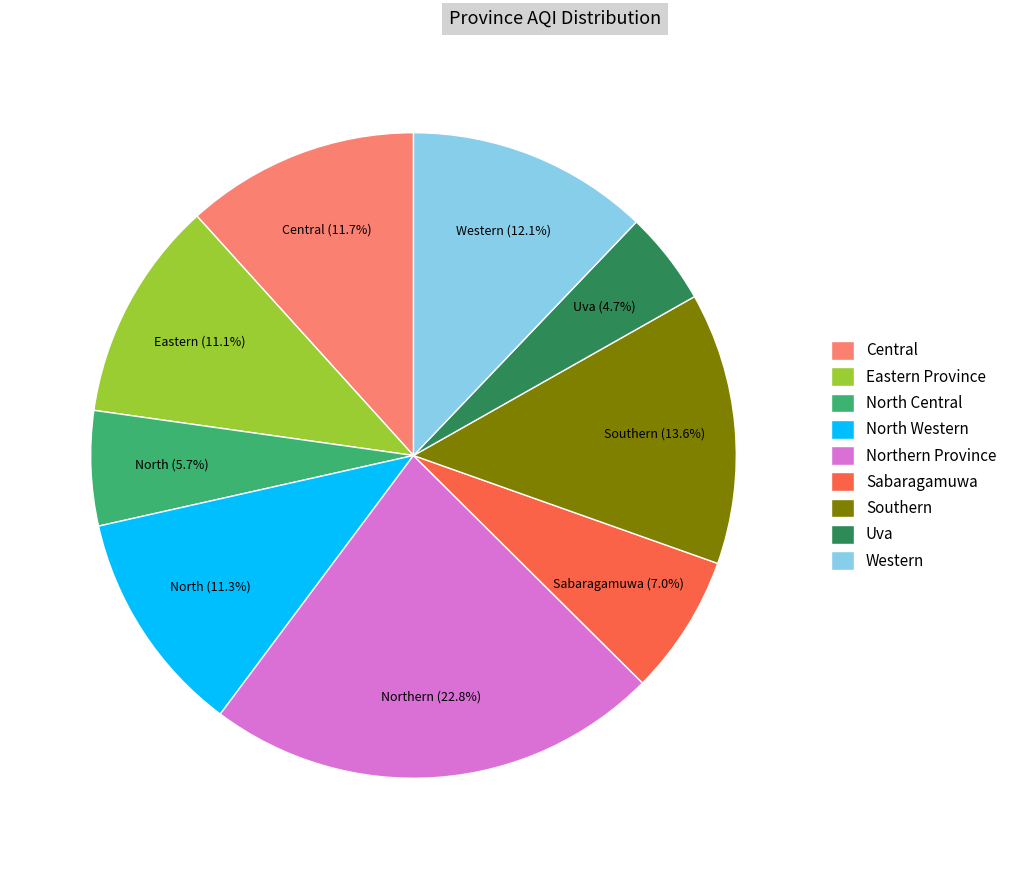

Does any single category account for the majority?

No